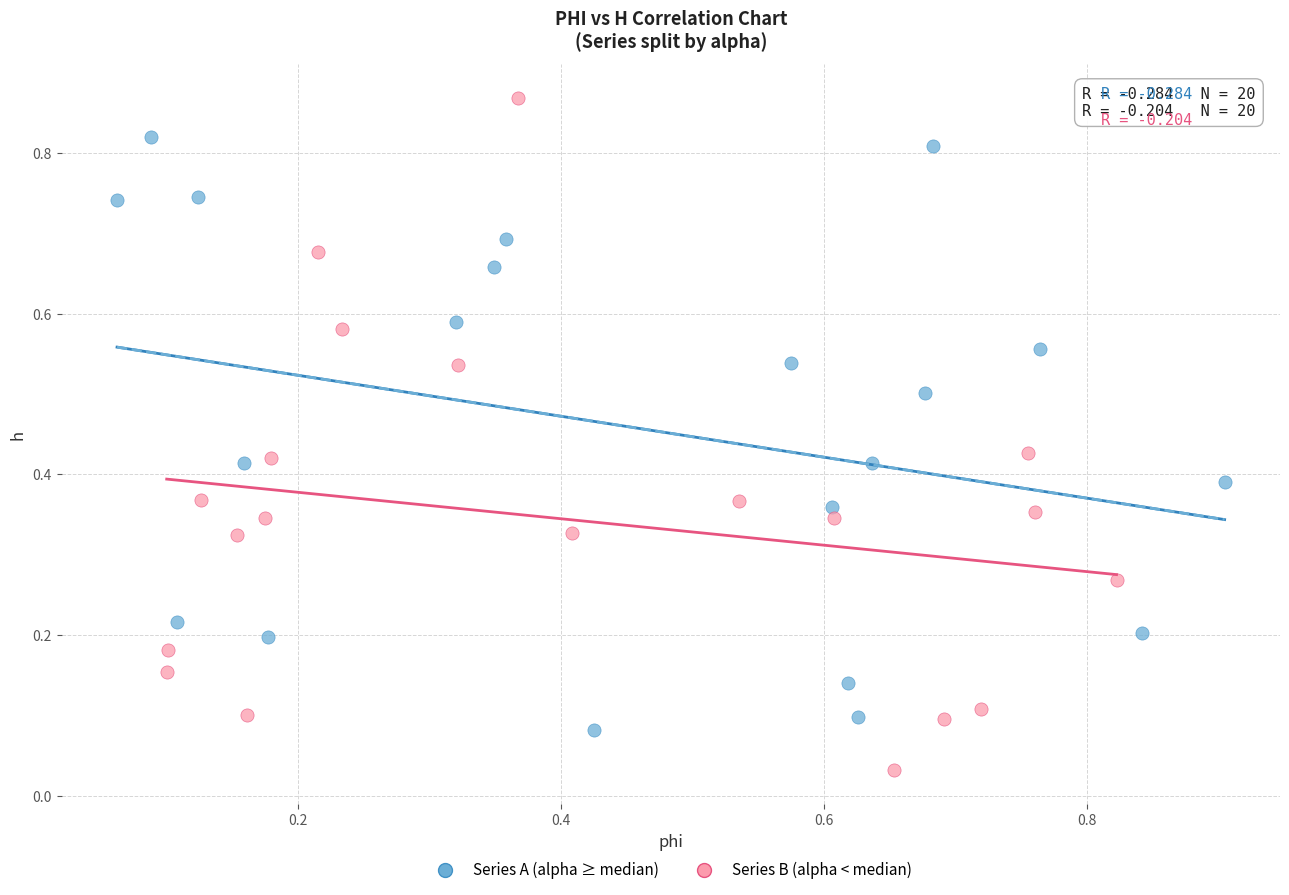

Which series has the largest Y range (max minus min)?

Series B (alpha < median)